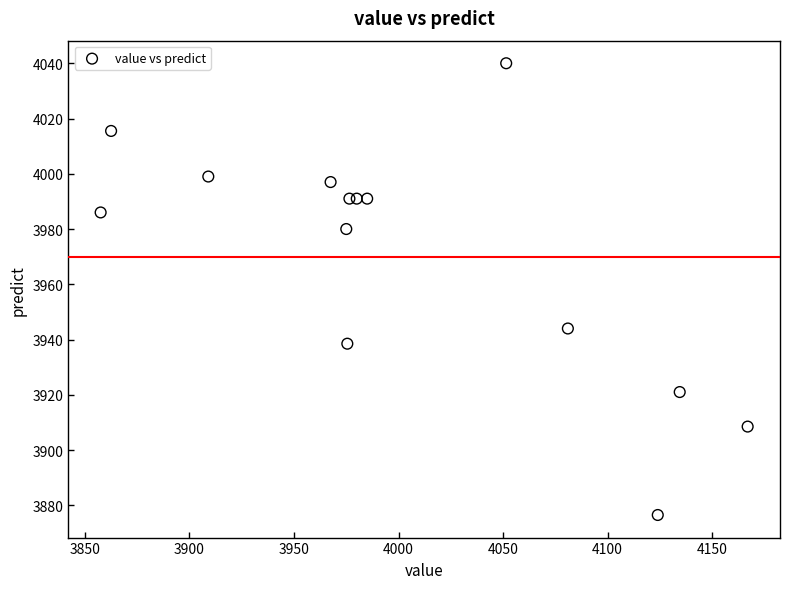

What is the range of X values (max minus min)?

309.5